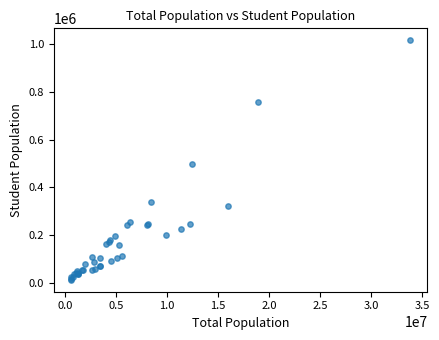

What Y value in the scatter plot is closest to 514344?

496771.7